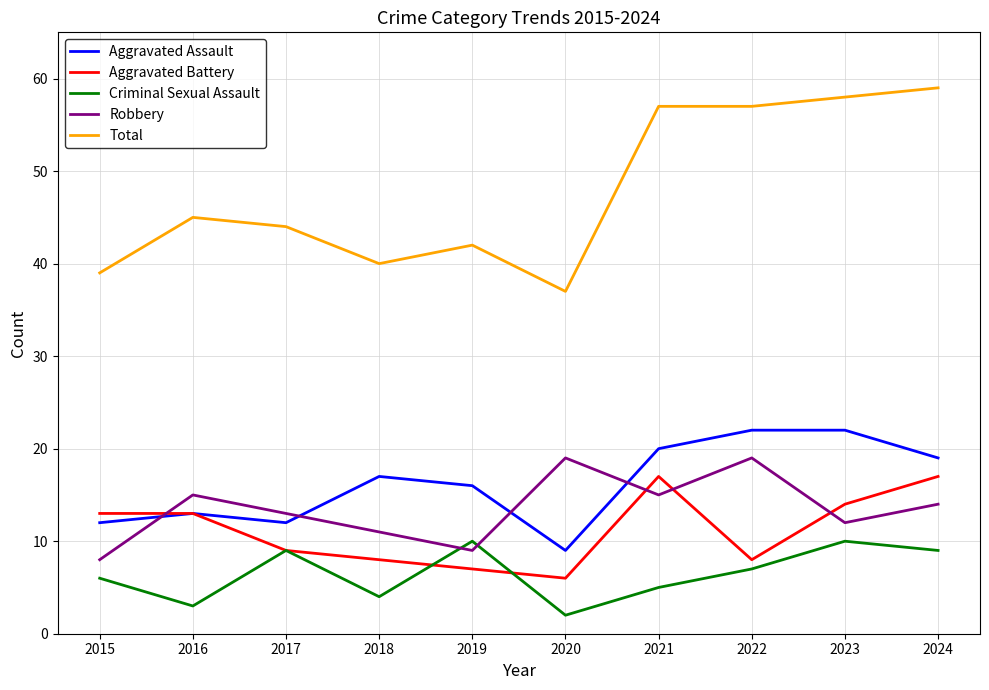

Reading left to right, what are all the values shown in this chart?

Aggravated Assault: 12	13	12	17	16	9	20	22	22	19
Aggravated Battery: 13	13	9	8	7	6	17	8	14	17
Criminal Sexual Assault: 6	3	9	4	10	2	5	7	10	9
Robbery: 8	15	13	11	9	19	15	19	12	14
Total: 39	45	44	40	42	37	57	57	58	59